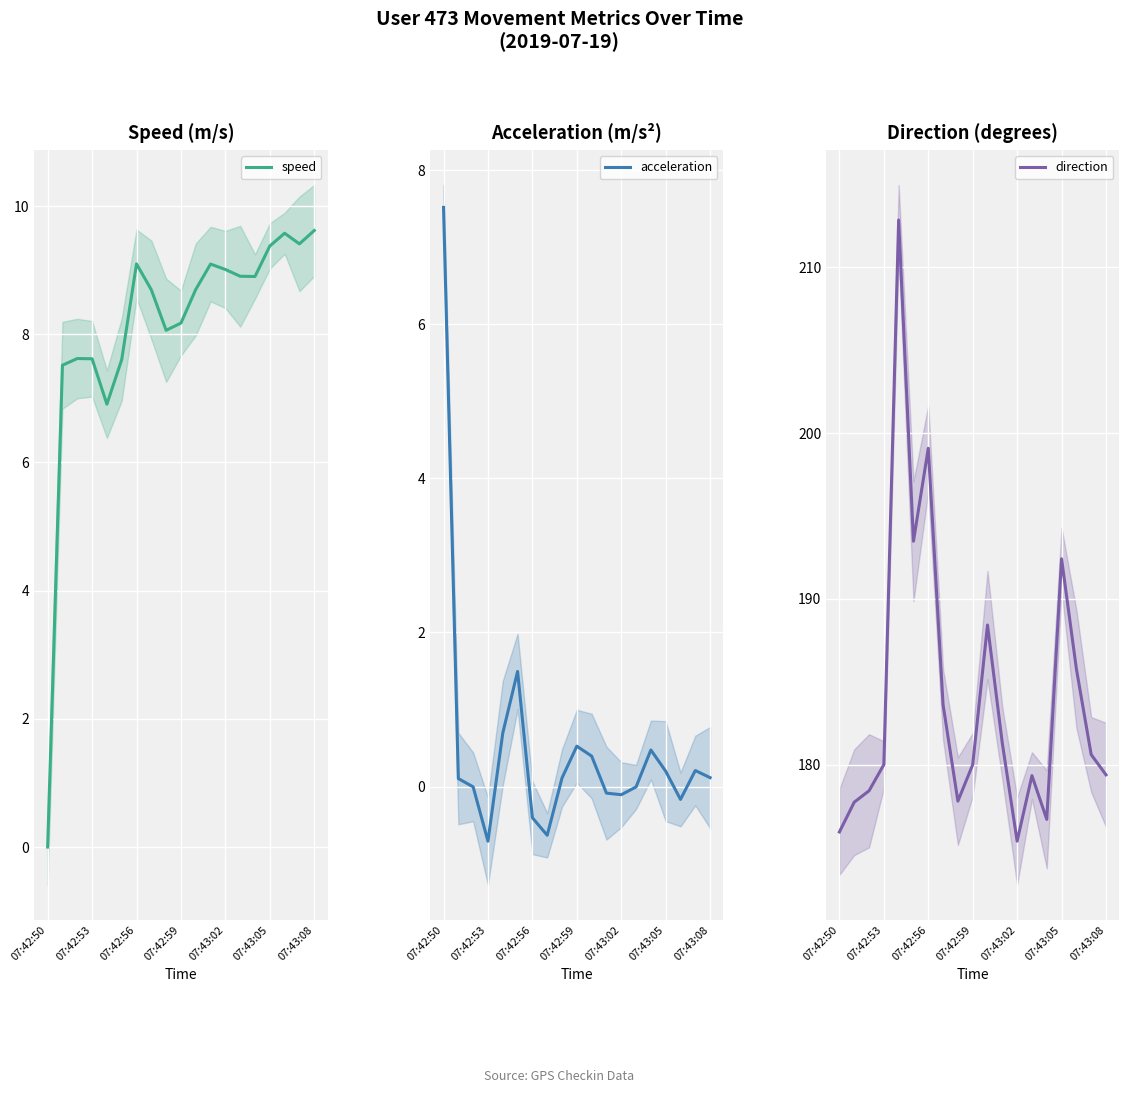

What position from the right is 07:43:02?

15